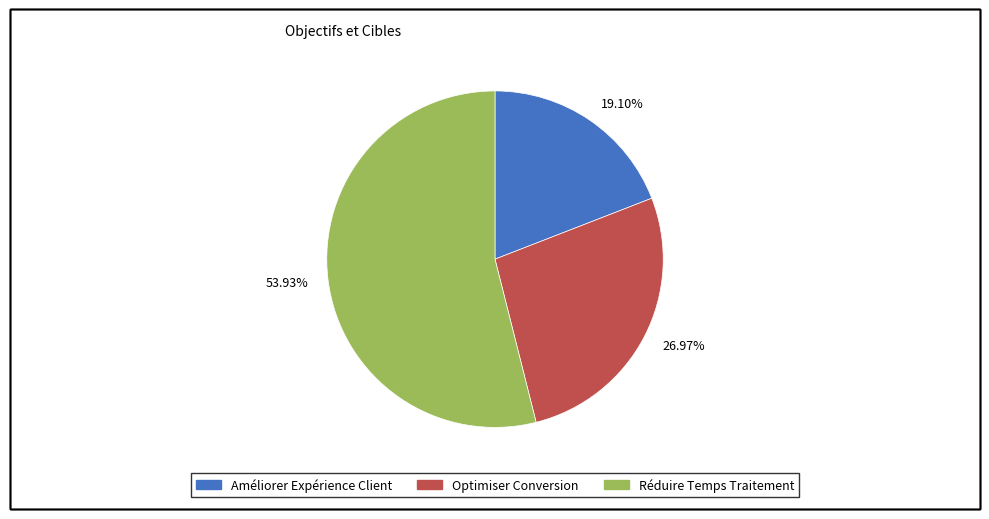

Which slice is the largest?

53.93%